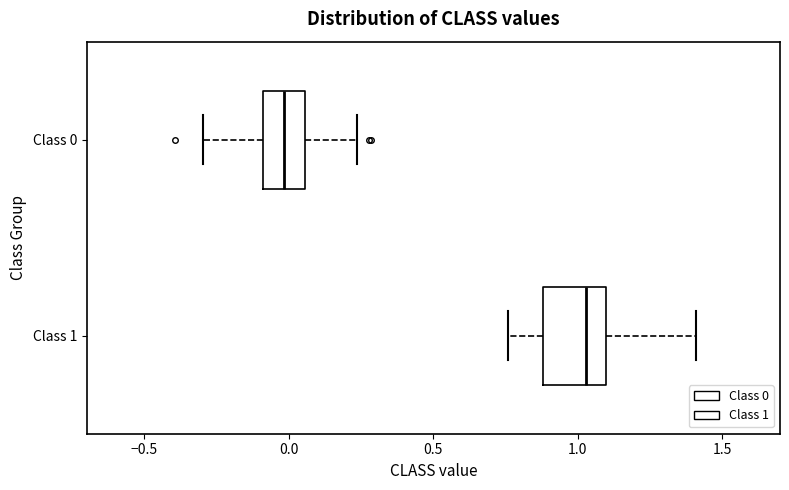

Which box has the furthest to the right median line?

Class 1